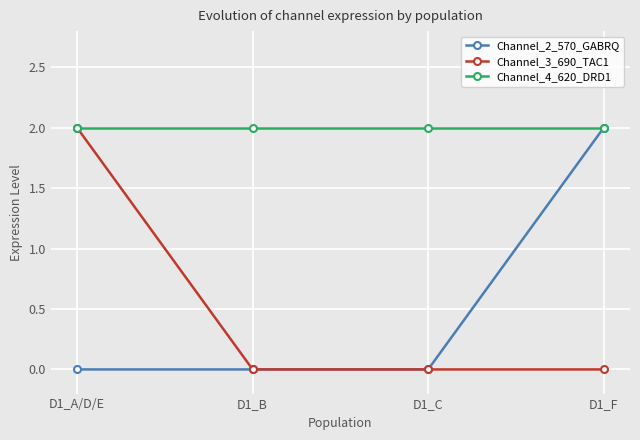

Is the value of Channel_4_620_DRD1 at D1_B greater than the value of Channel_2_570_GABRQ at D1_B?

Yes